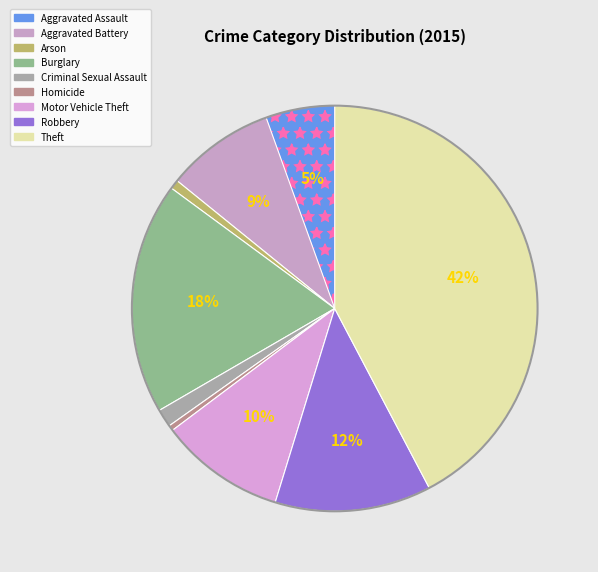

How many segments does this pie chart have?

9